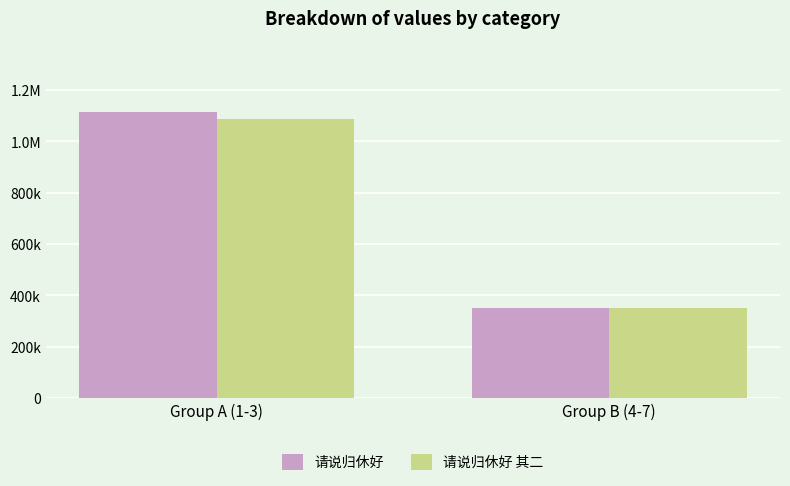

List the series in order of their peak value, lowest first.

请说归休好 其二, 请说归休好